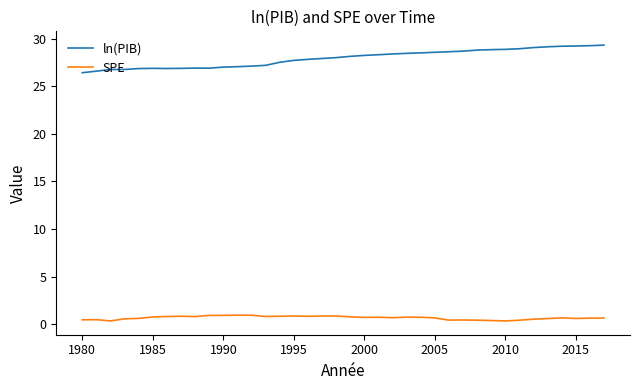

Rank the series by their average value, from highest to lowest.

ln(PIB), SPE